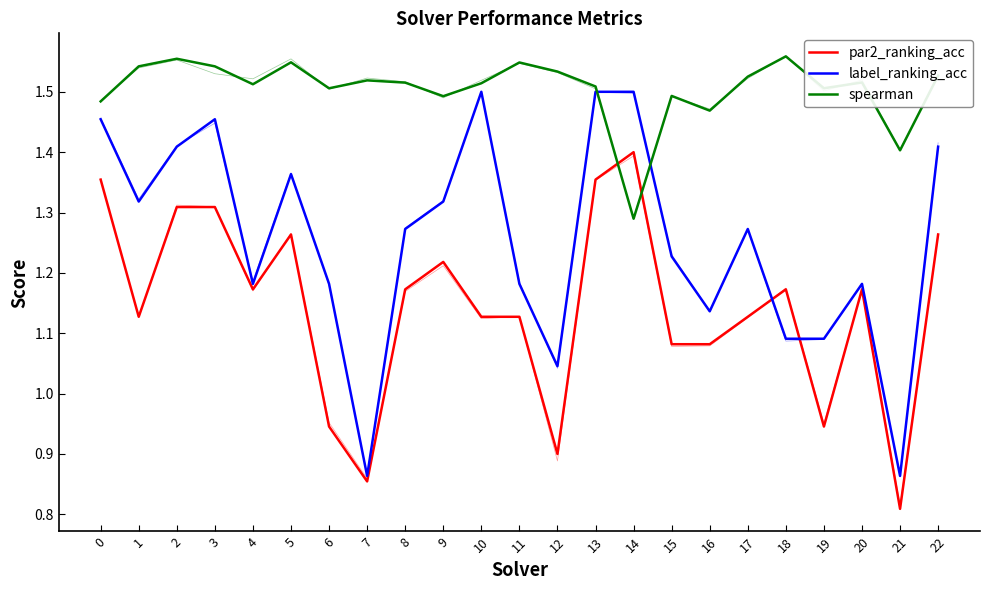

What is the sum of all spearman values?

34.6